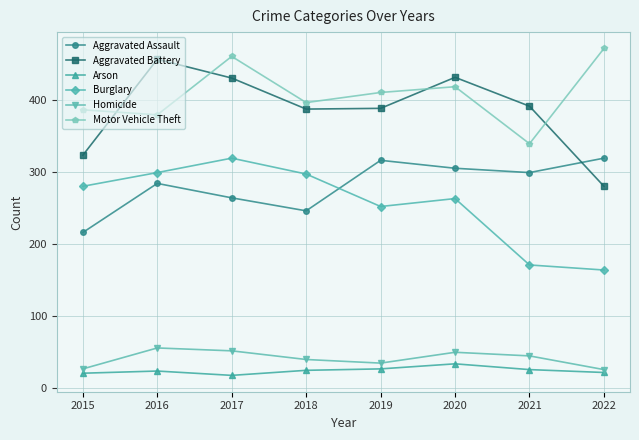

The value of Arson at 2015 is 6. True or false?

False